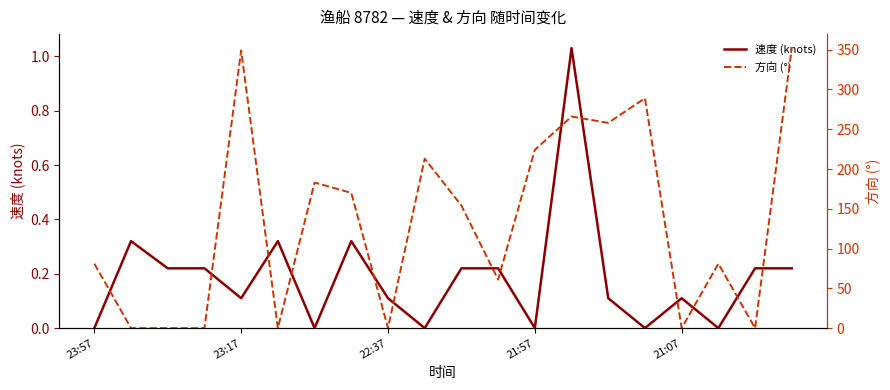

Which category has the lowest value in the 速度 (knots) series?

23:57